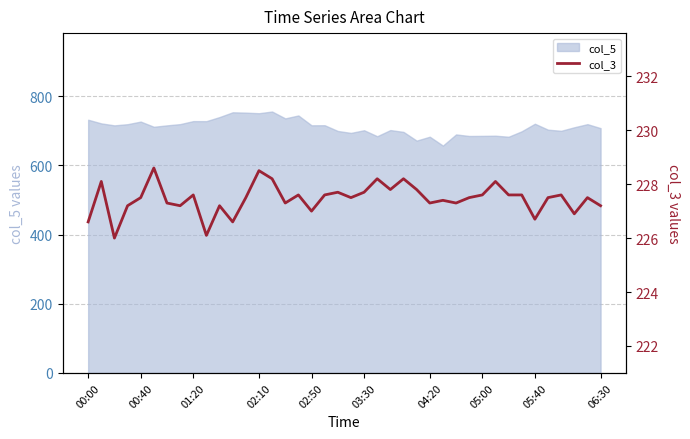

True or false: col_5 has a value of 726.7 at 00:40.

True